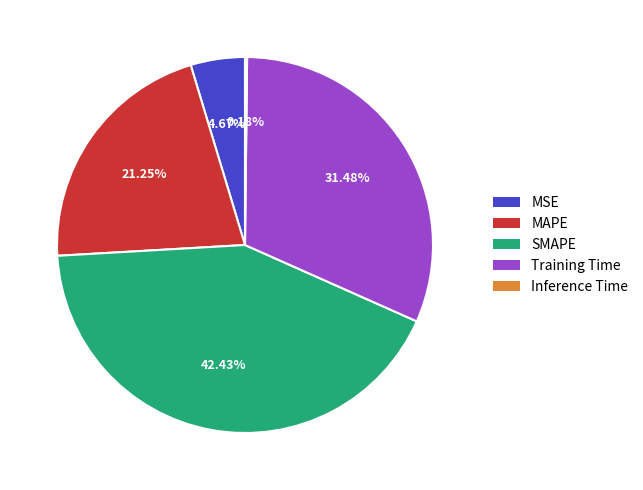

Is it true that Training Time is 31% of the pie?

True